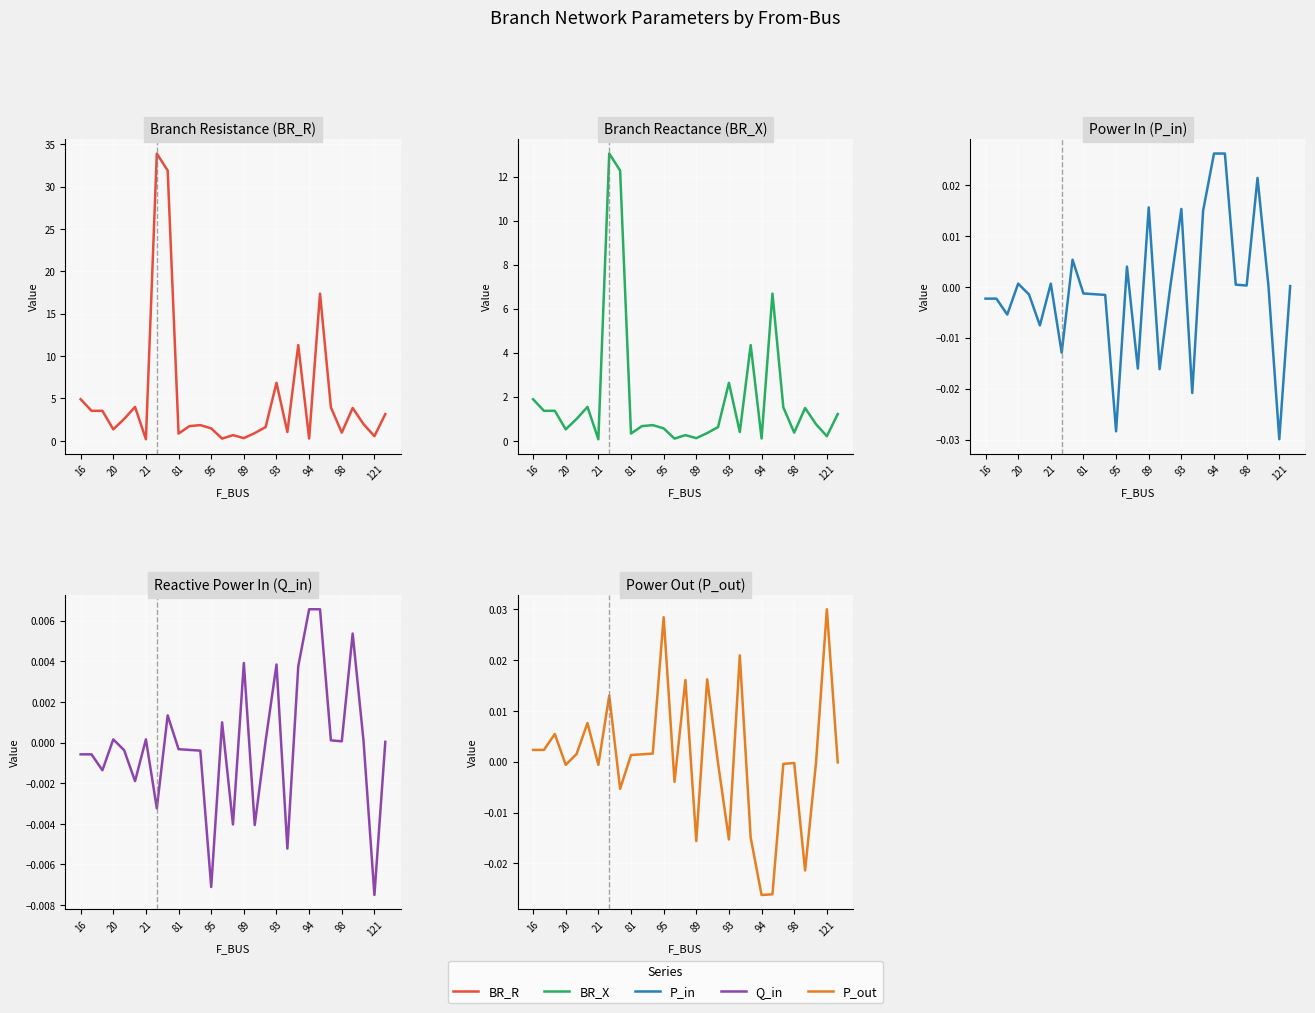

How many interior local valleys does the BR_R series have?

10